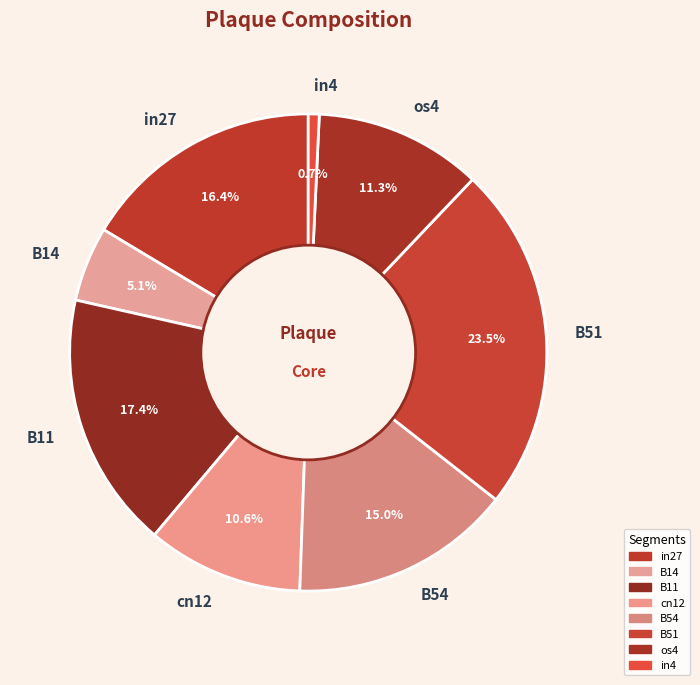

What percentage do B51 and B54 together represent?

38.5%